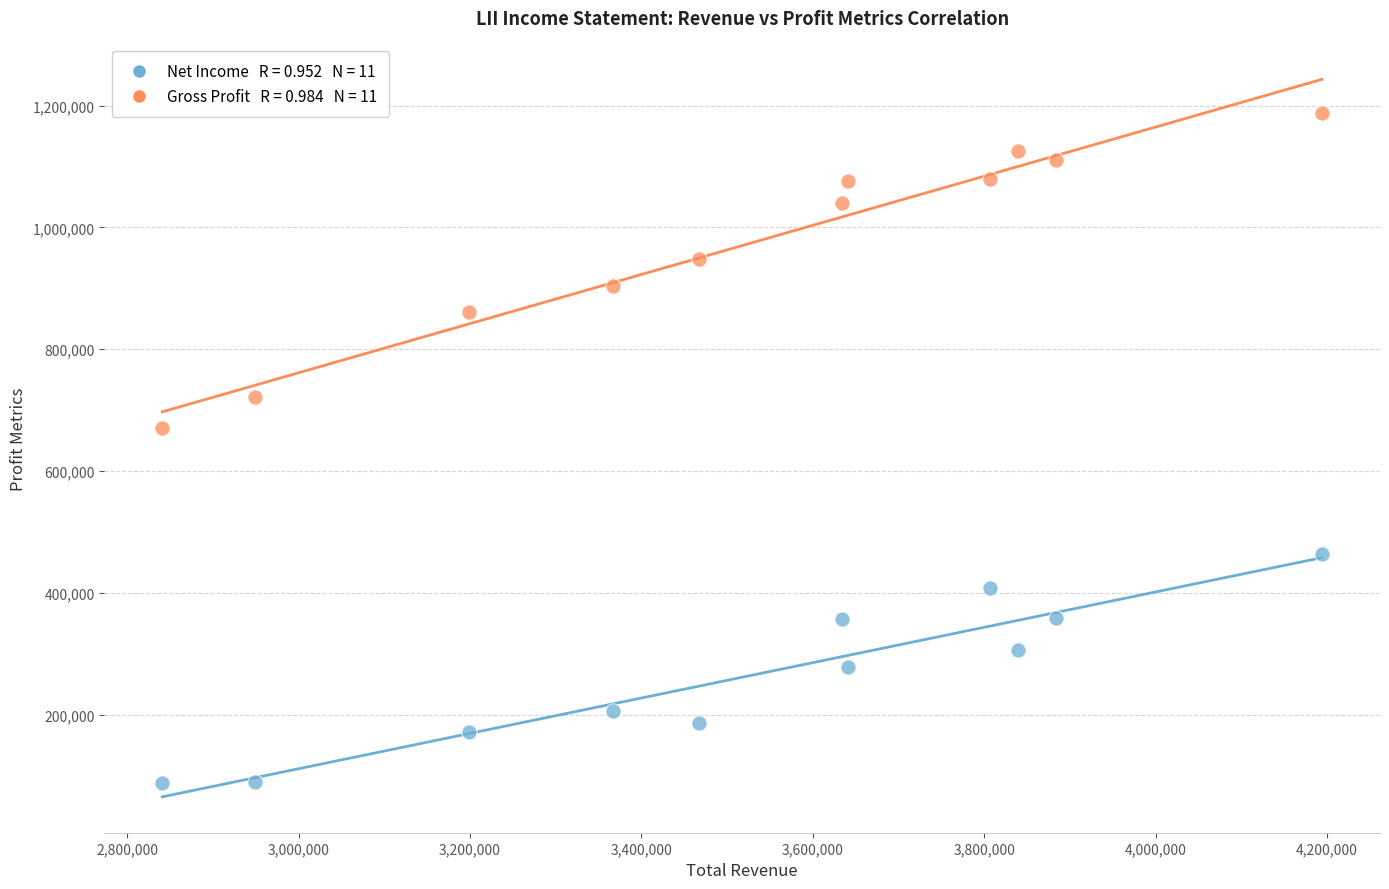

Across all series, what Y value is closest to 638350?

669900